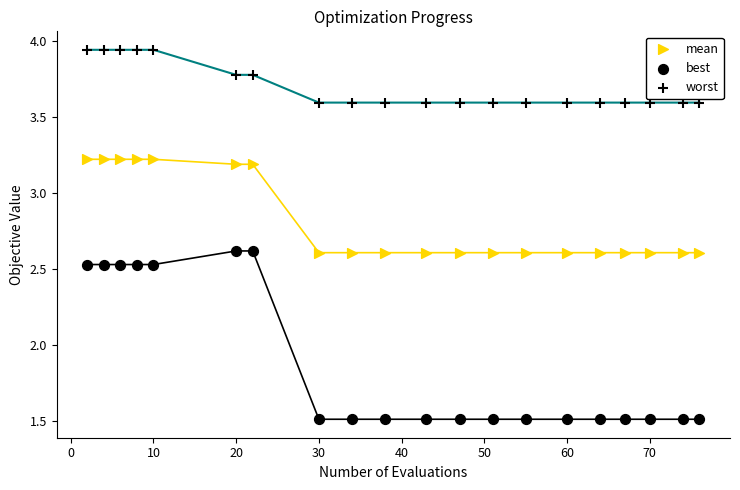

How many points are shown in the scatter plot?

60